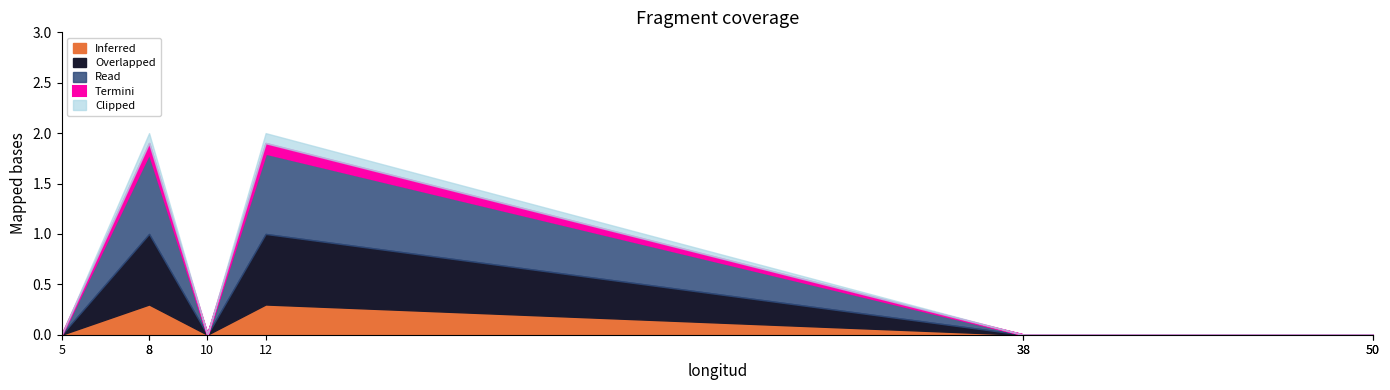

Is it true that the value at CodigoInterno is 1?

False